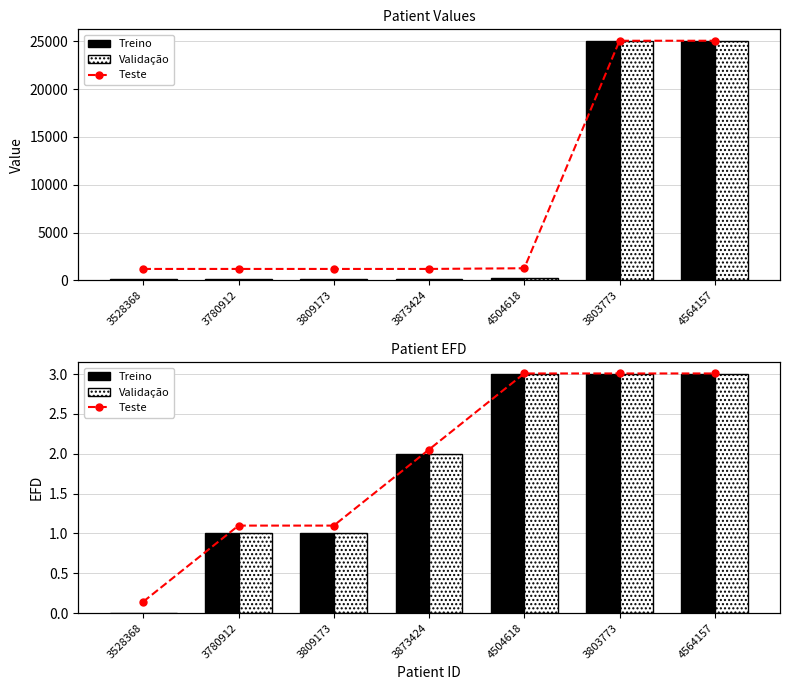

The value of Teste at 4564157 is 1.5. True or false?

False